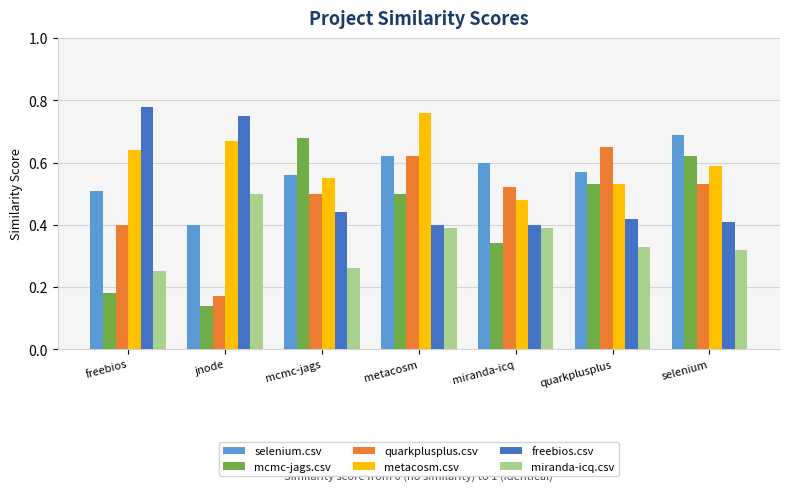

Between miranda-icq and selenium, which series saw the biggest shift?

mcmc-jags.csv